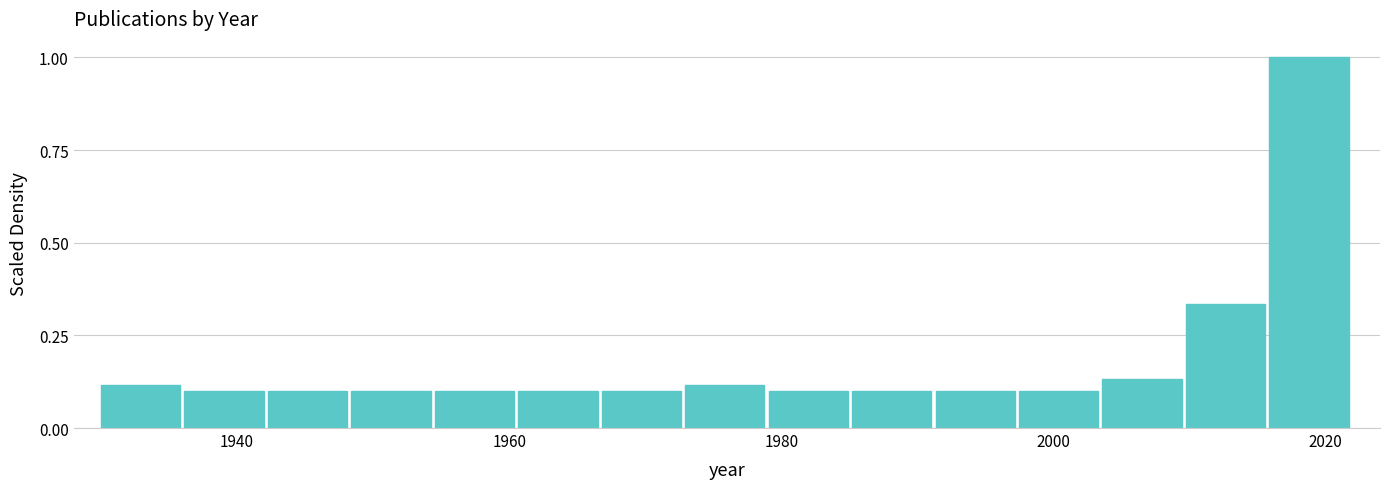

Around what value on the x-axis is the tallest bar? Give the approximate position of its centre, as read against the axis.

2018